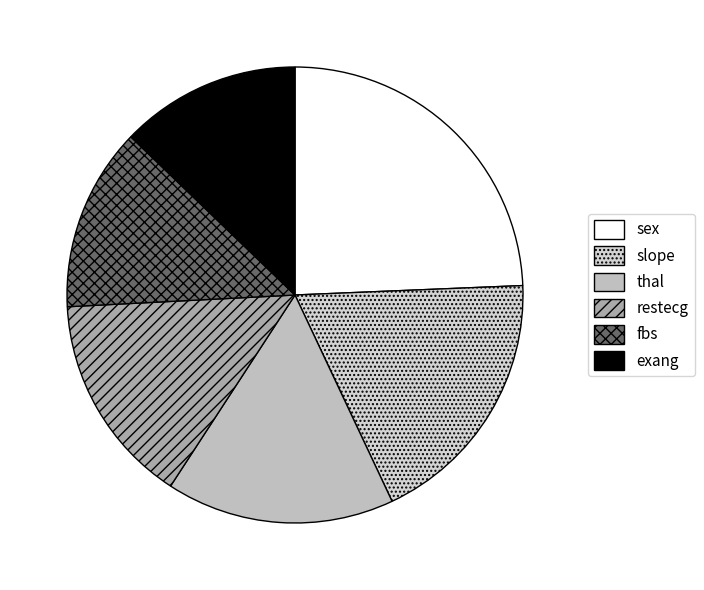

How many segments does this pie chart have?

6